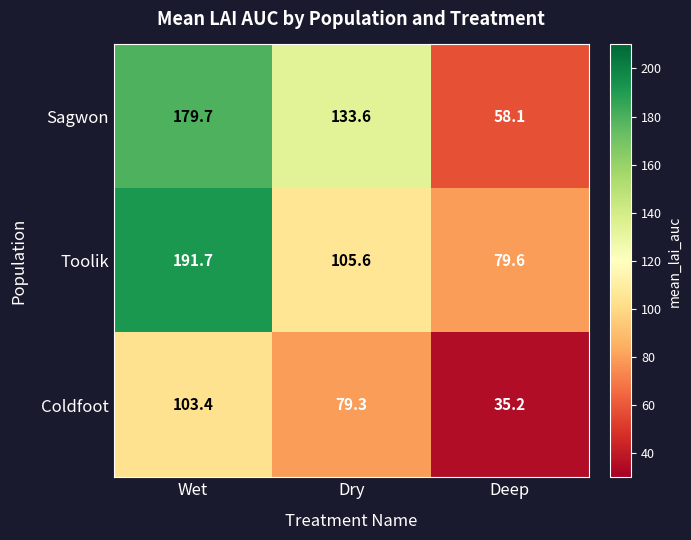

What is the average value of the Toolik series?

125.6